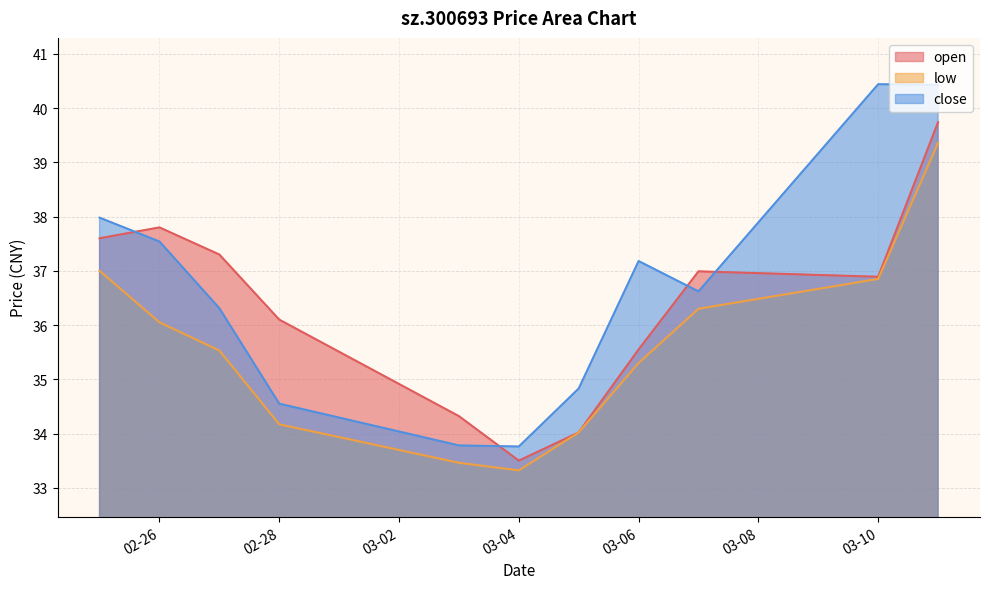

Is it true that open equals 25.1 at 02-26?

False